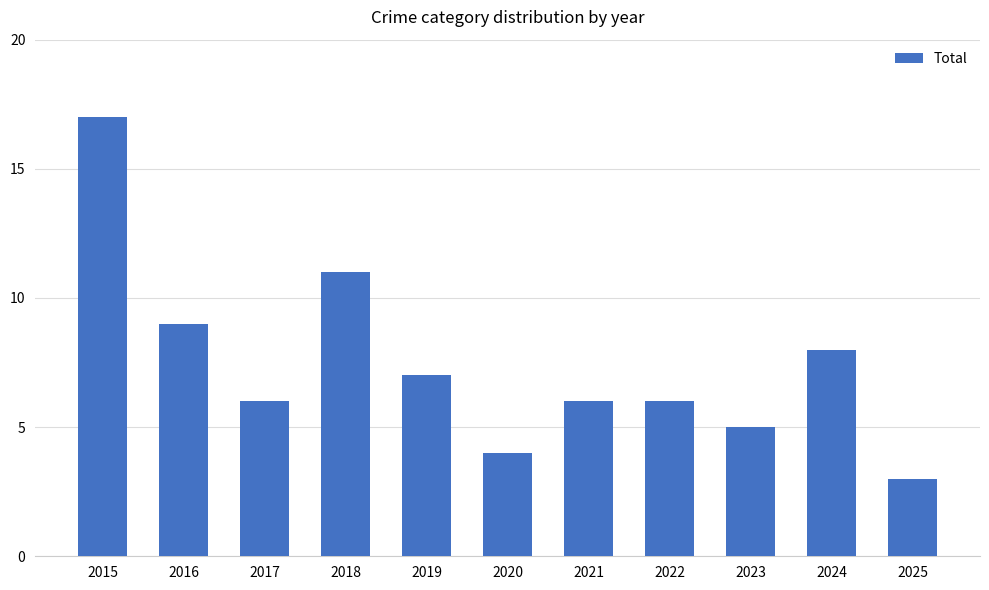

The chart shows a value of 4 at 2020. True or false?

True